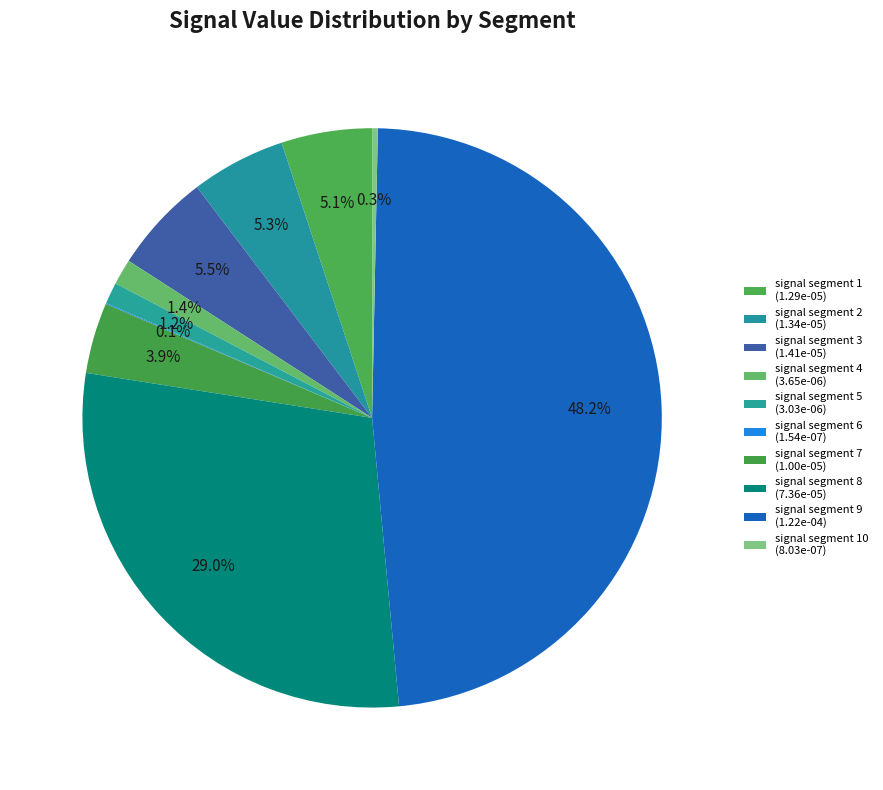

How many segments does this pie chart have?

10